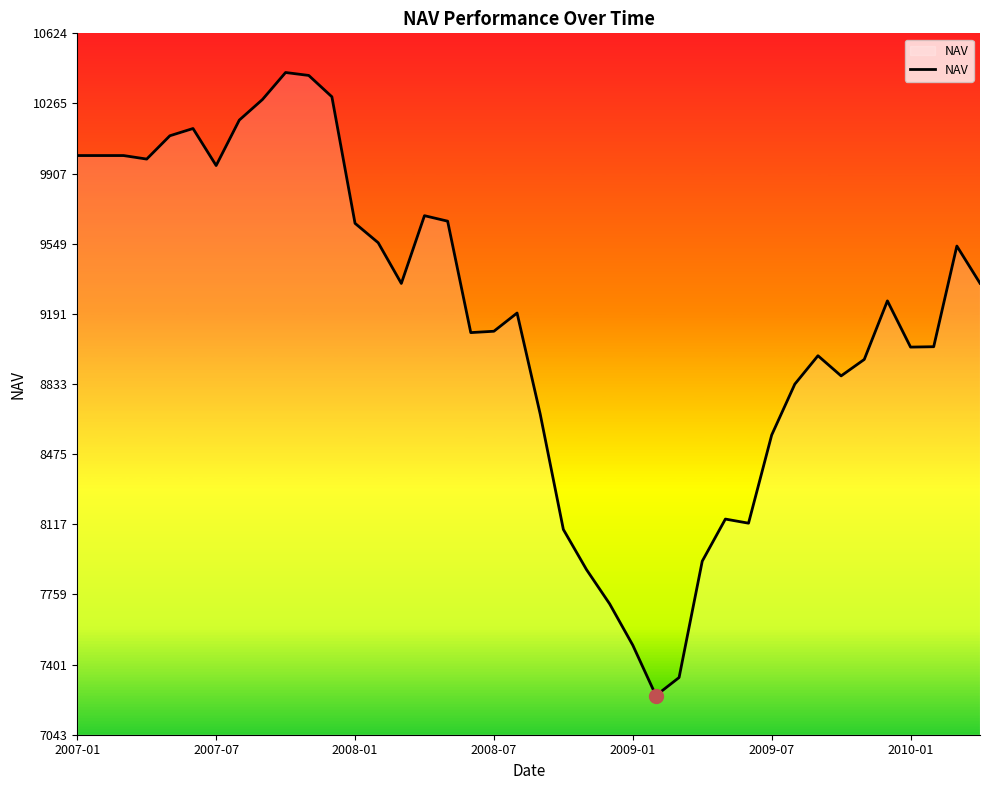

What is the greatest value displayed?

10424